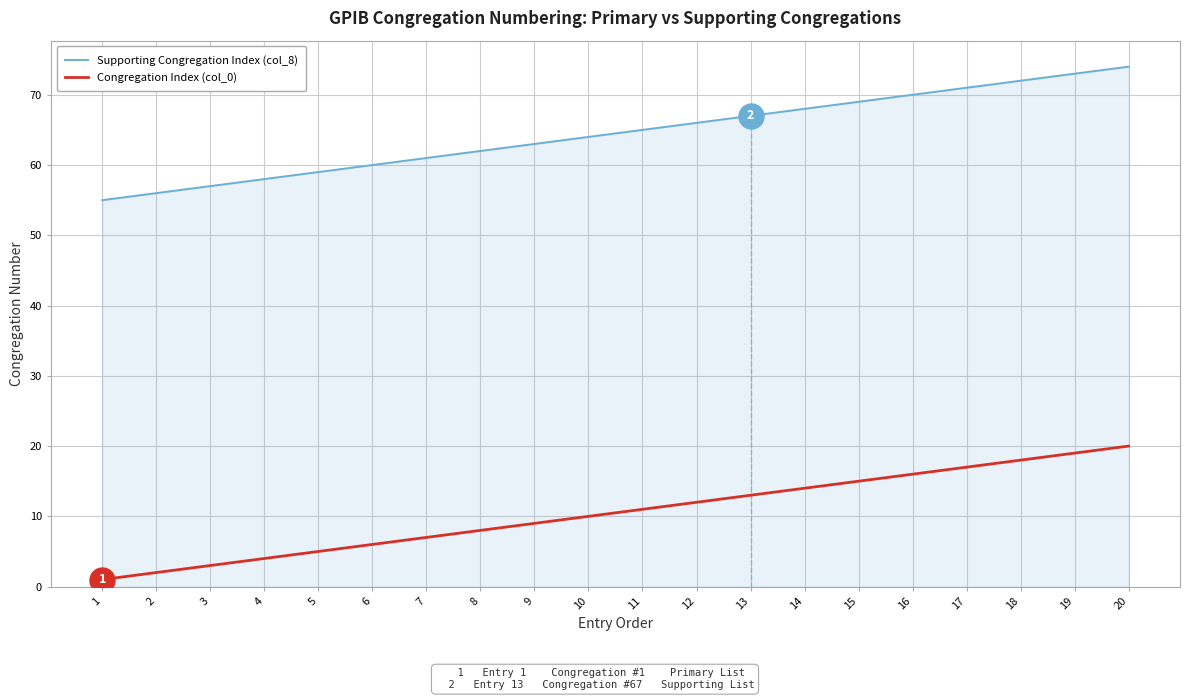

Where is Congregation Index (col_0) nearest to the value 10?

10